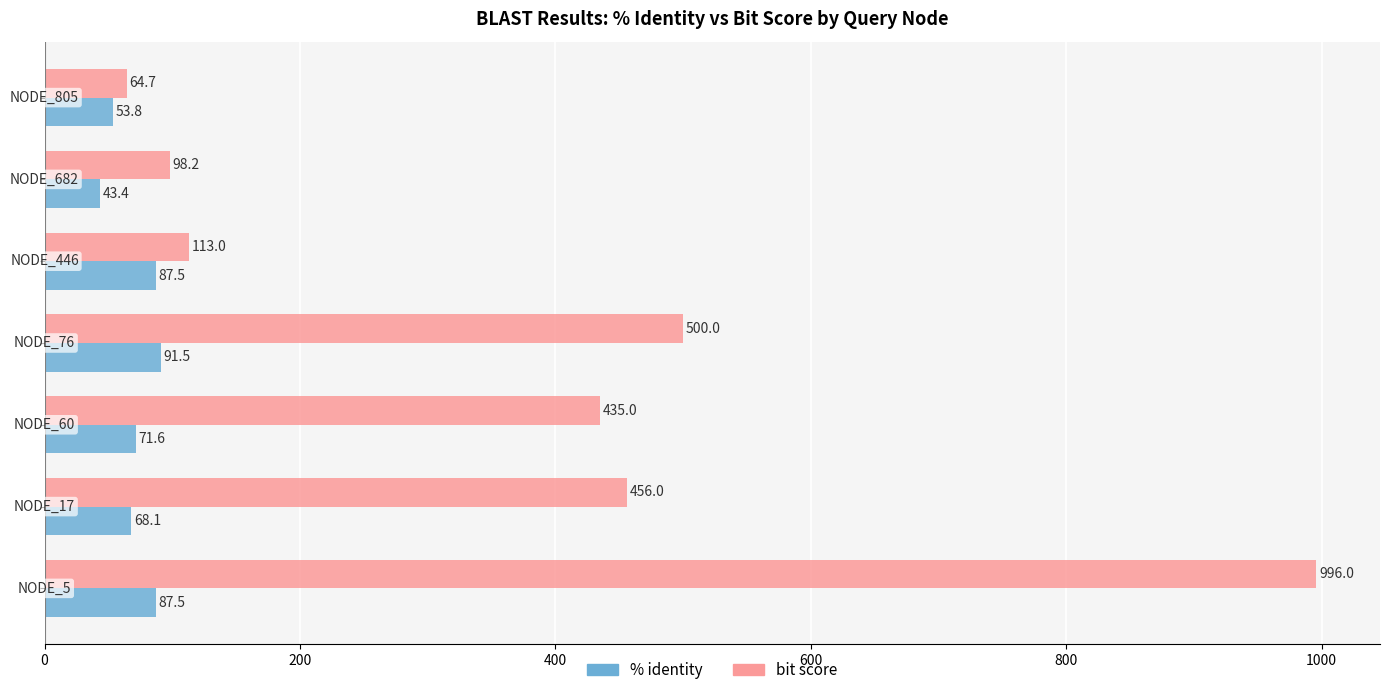

What are all the series names shown in the legend?

% identity, bit score